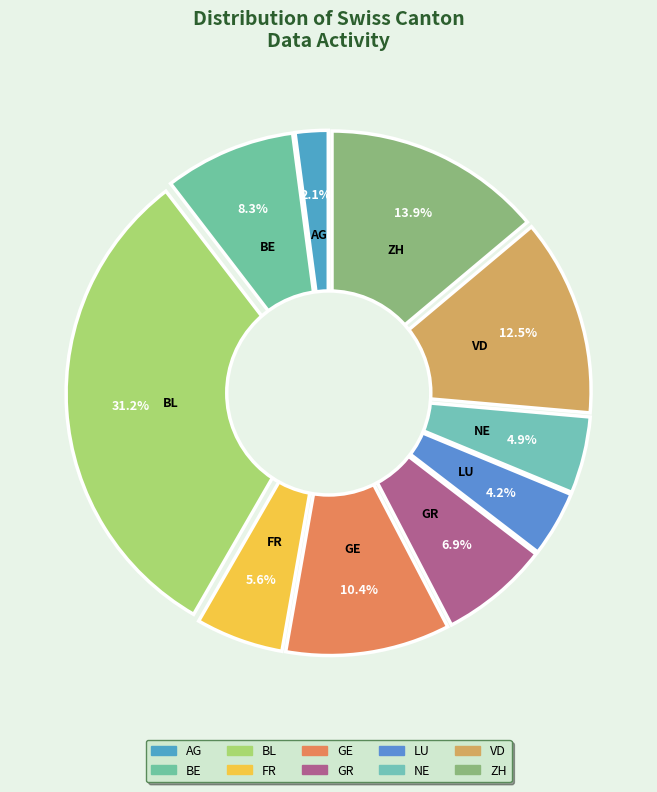

Is there any slice that represents more than half of the pie?

No